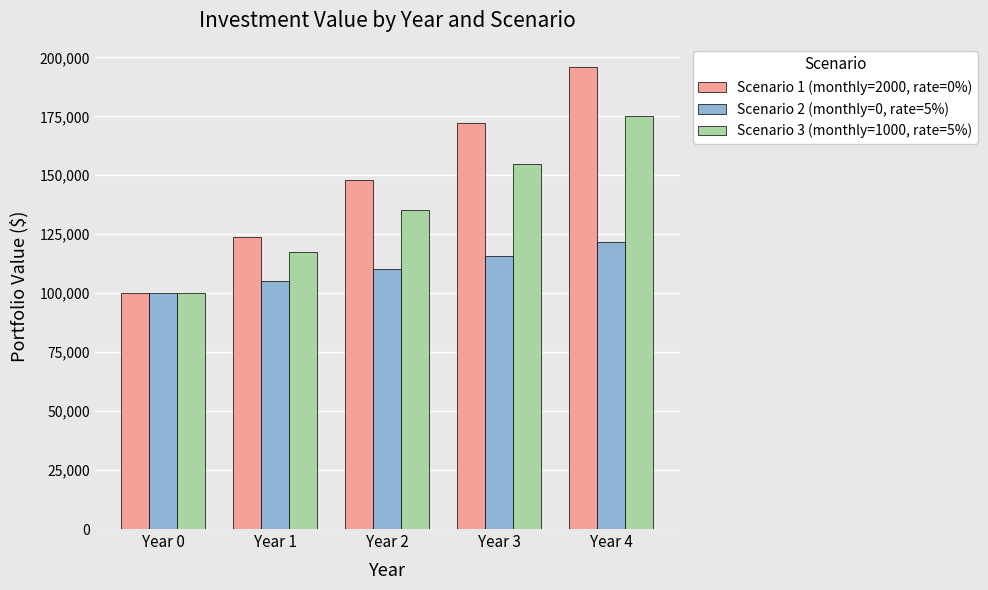

Reading left to right, transcribe all the data shown in this chart.

Scenario 1 (monthly=2000, rate=0%): Year 0=100000	Year 1=124000	Year 2=148000	Year 3=172000	Year 4=196000
Scenario 2 (monthly=0, rate=5%): Year 0=100000	Year 1=105000	Year 2=110250	Year 3=115763	Year 4=121551
Scenario 3 (monthly=1000, rate=5%): Year 0=100000	Year 1=117273	Year 2=135409	Year 3=154644	Year 4=175010